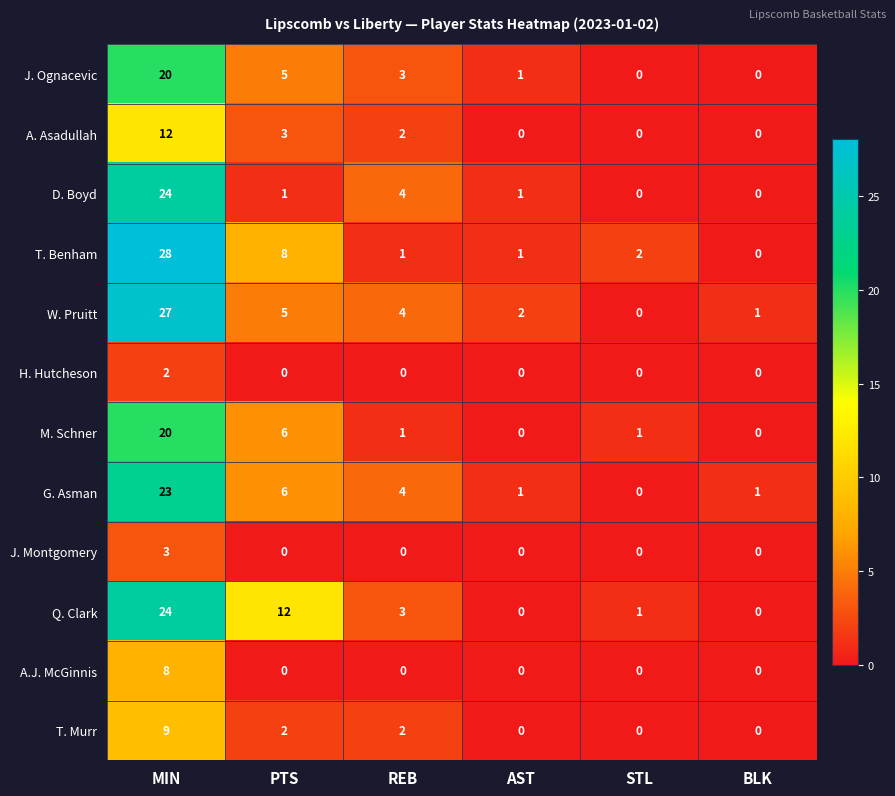

What is the sum of all W. Pruitt values?

39